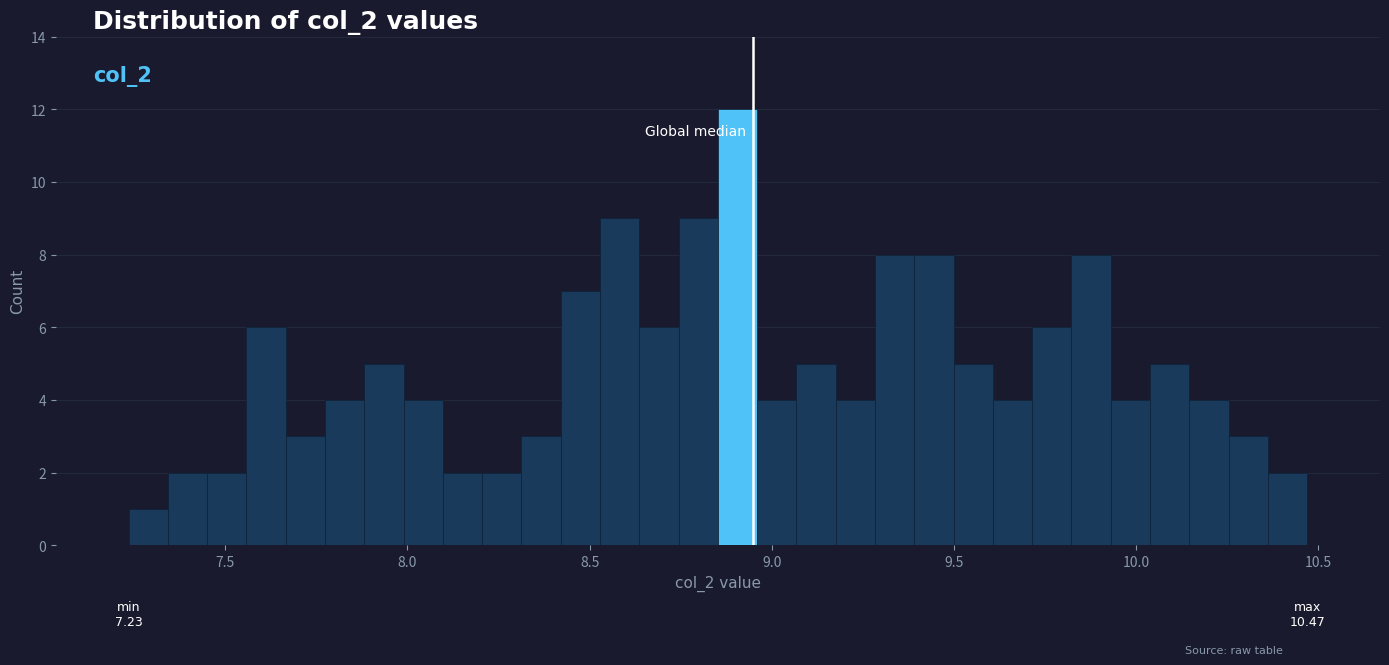

Read against the x-axis, roughly where is the centre of the tallest bar?

8.90